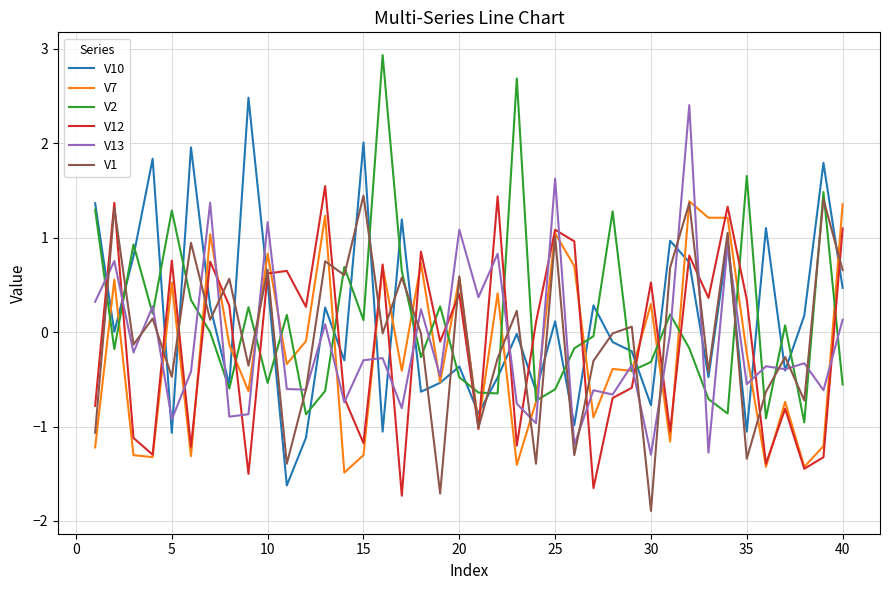

What is the maximum value for V10?

2.5